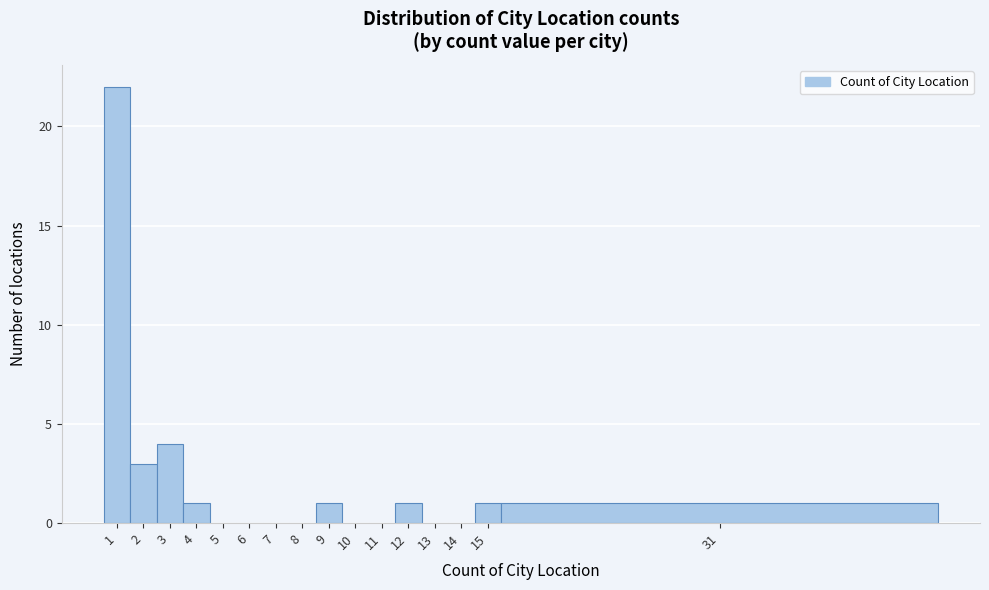

Reading left to right, extract all data points from this chart.

1=22	2=3	3=4	4=1	5=0	6=0	7=0	8=0	9=1	10=0	11=0	12=1	13=0	14=0	15=1	31=1